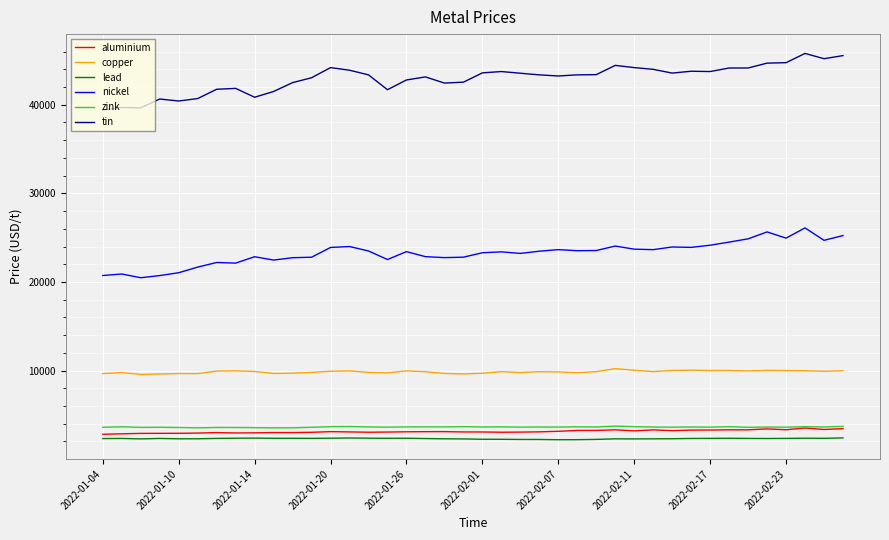

True or false: zink and nickel intersect in this chart.

False